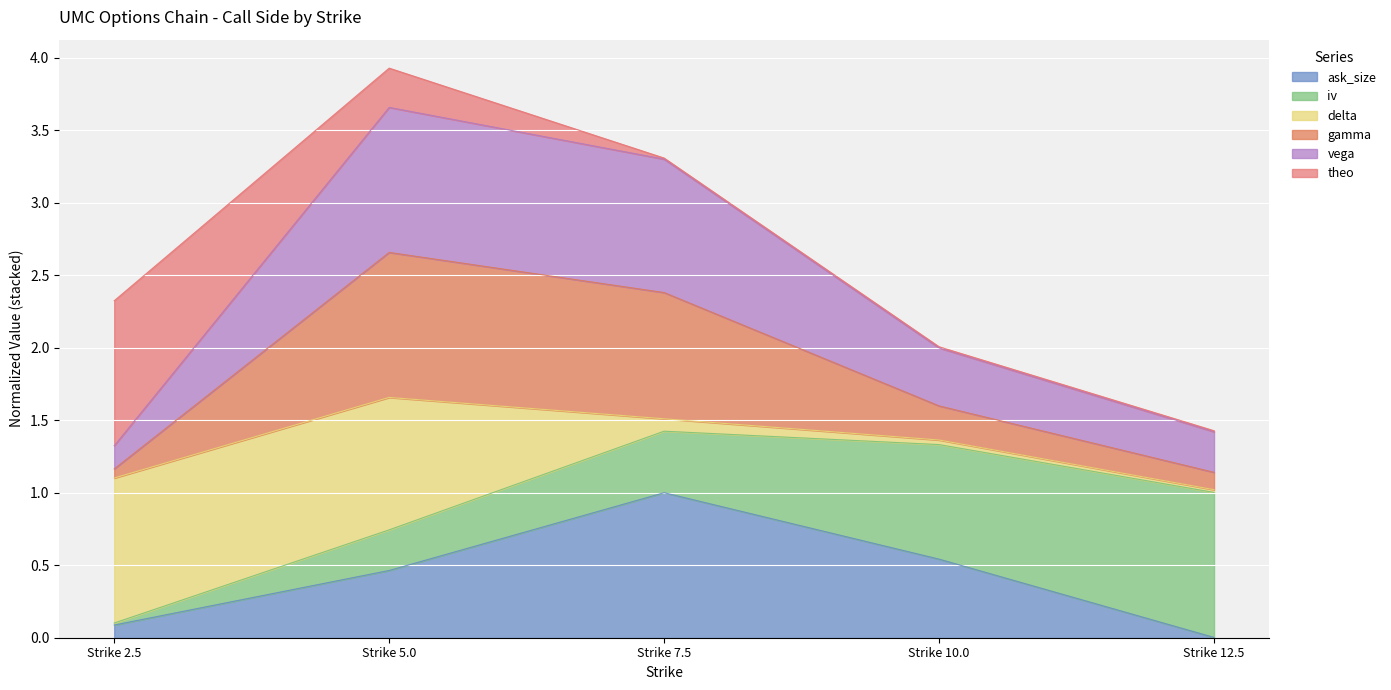

What is the highest value of the ask_size series?

1.0